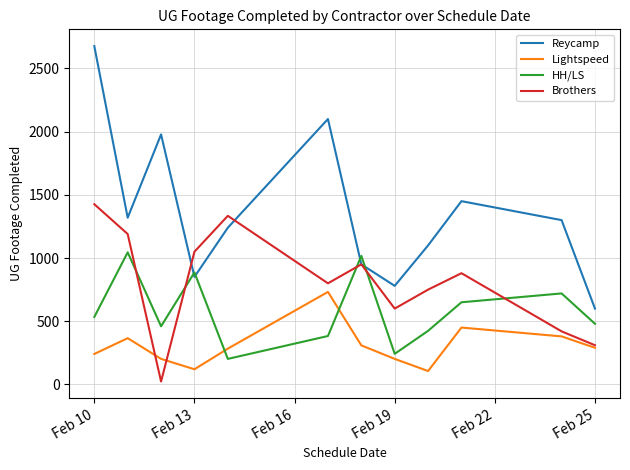

How many series are shown in this chart?

4